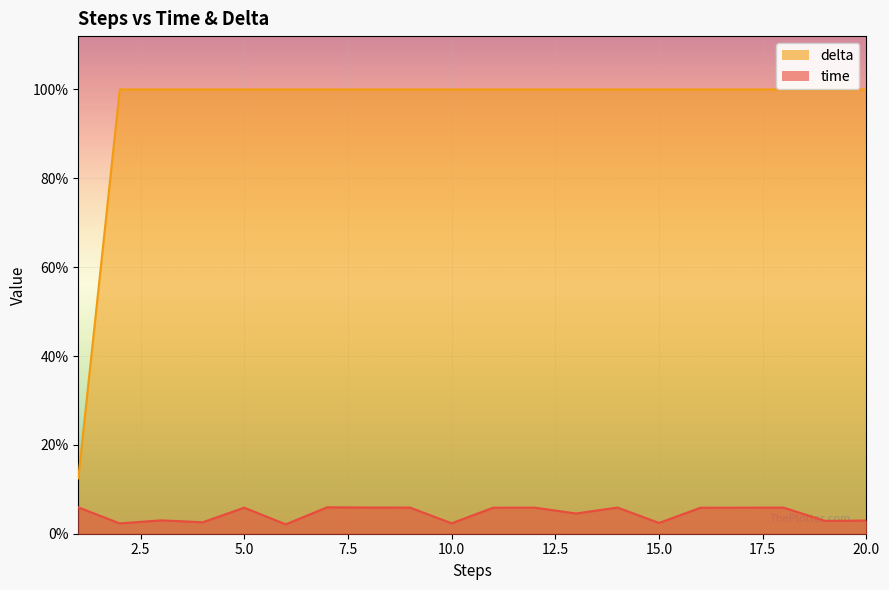

Rank the series by their average value, from highest to lowest.

delta, time